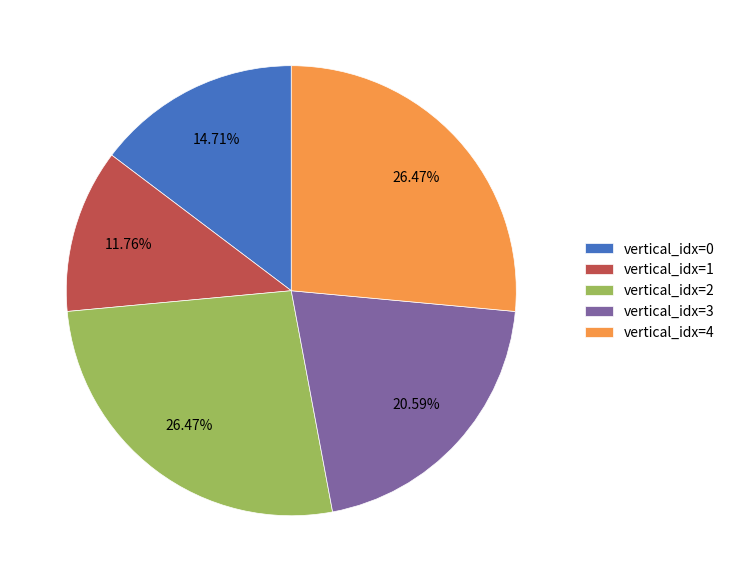

Approximately how many times larger is the value at vertical_idx=1 compared to vertical_idx=2?

0.4